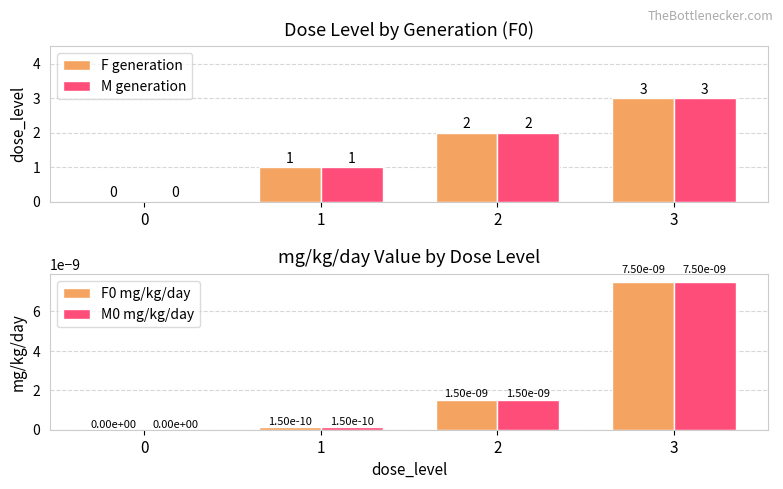

At which label does F generation first exceed 2?

3